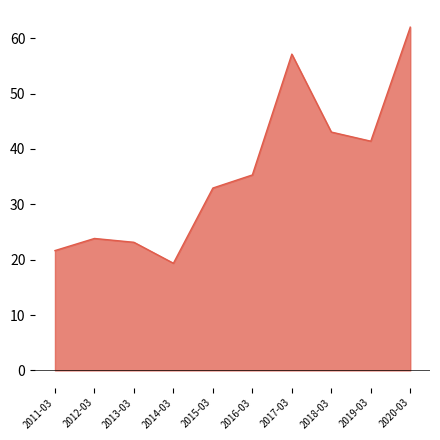

Is it true that the value at 2015-03 is 22.4?

False